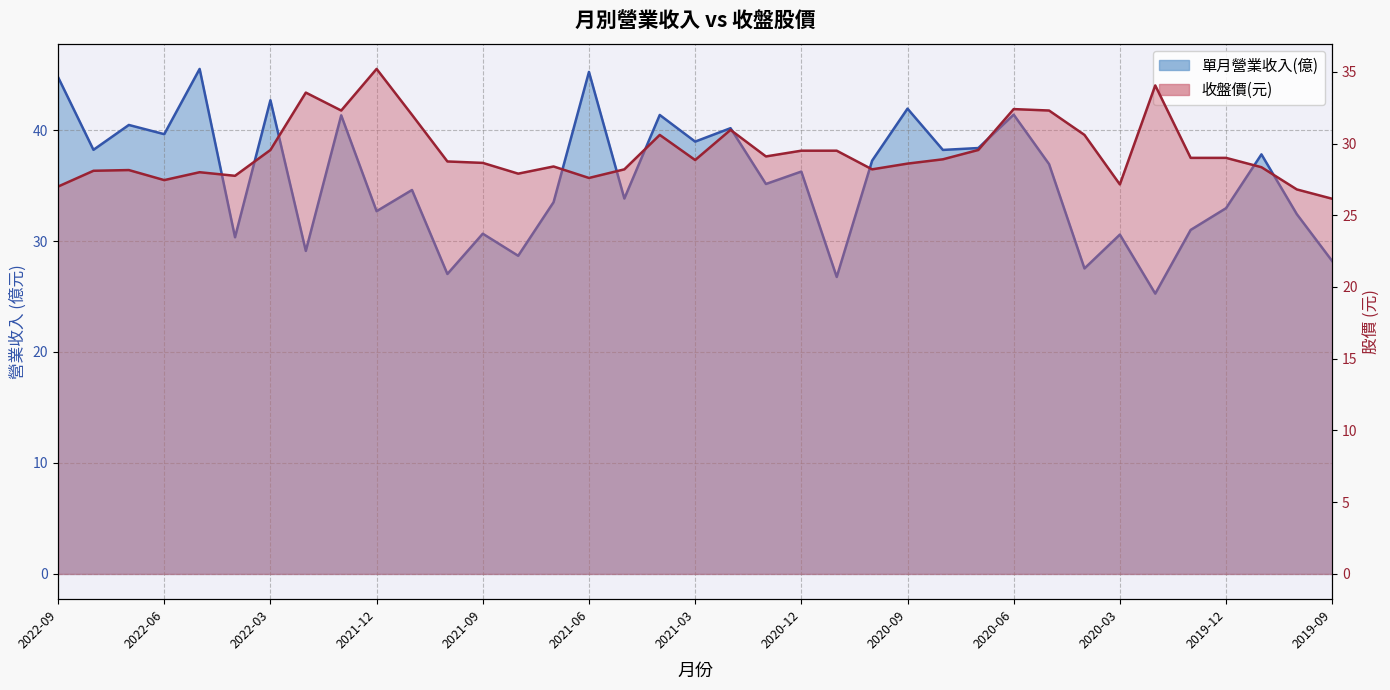

What is the total value across all series at 2022-01?

73.6